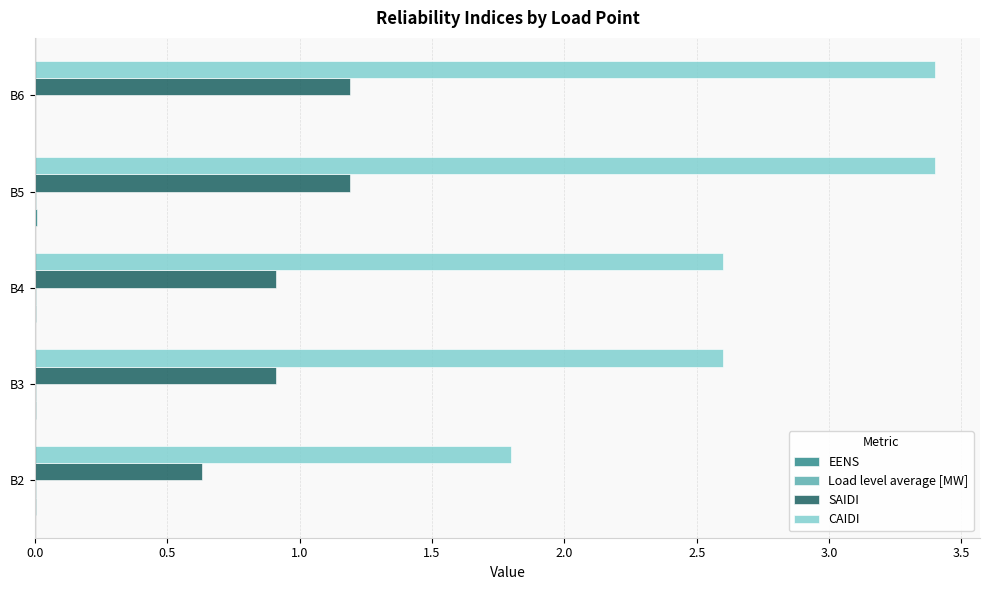

Which series has the largest total across all categories?

CAIDI